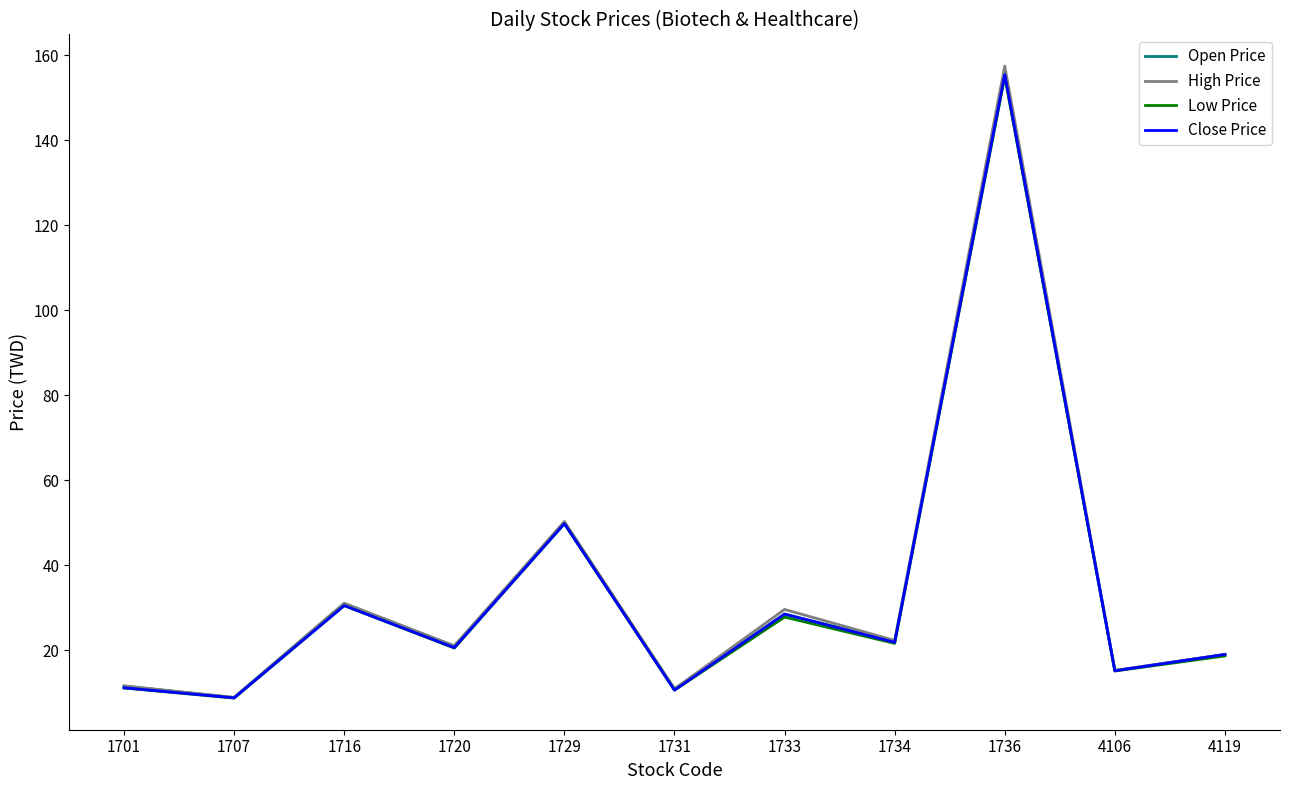

The value of Close Price at 1707 is 3.1. True or false?

False